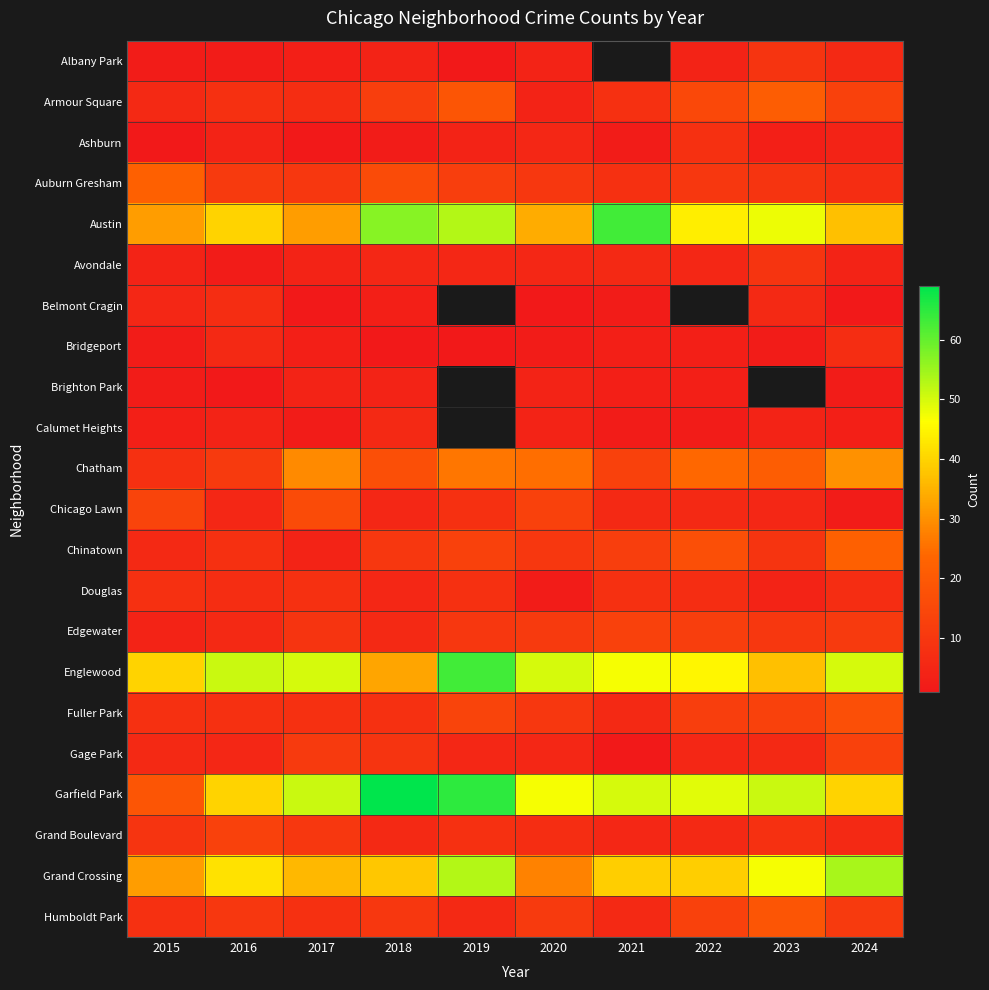

At how many categories does at least one series exceed 25?

10